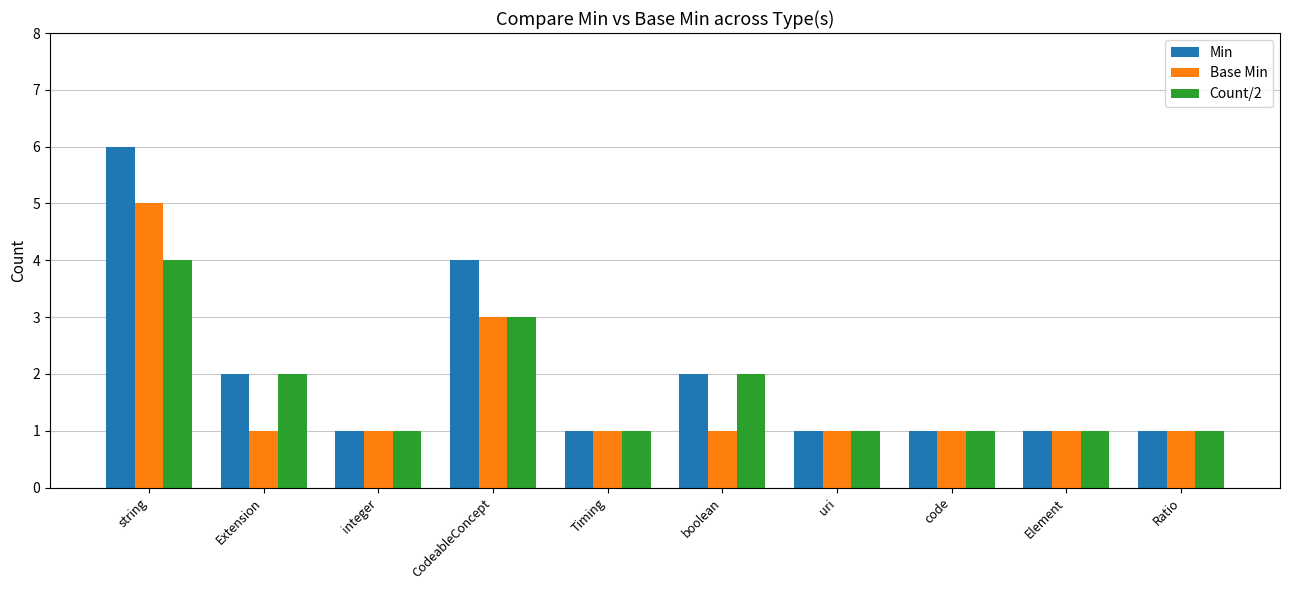

Is the value of Base Min at Extension greater than the value of Count/2 at string?

No